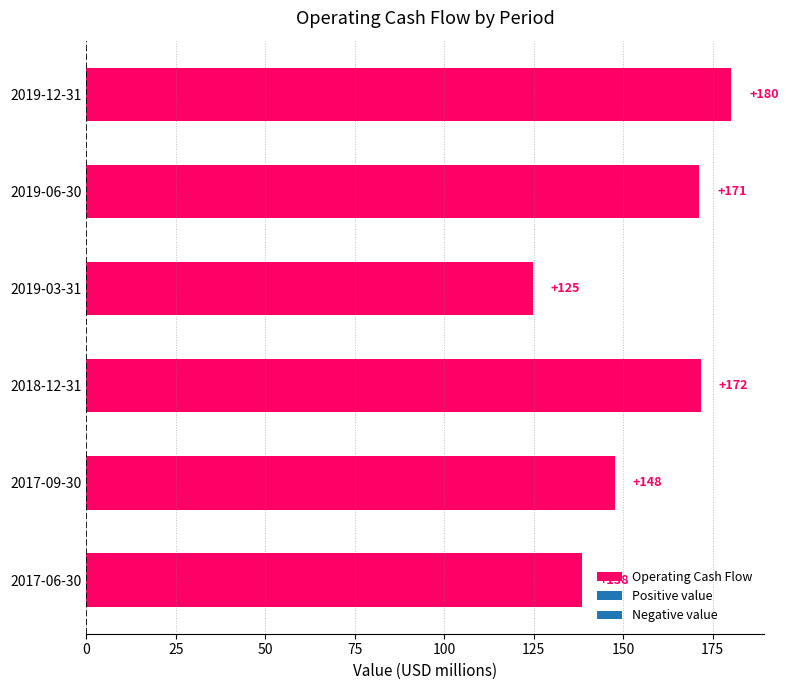

Rank the categories by value from lowest to highest.

2019-03-31, 2017-06-30, 2017-09-30, 2019-06-30, 2018-12-31, 2019-12-31